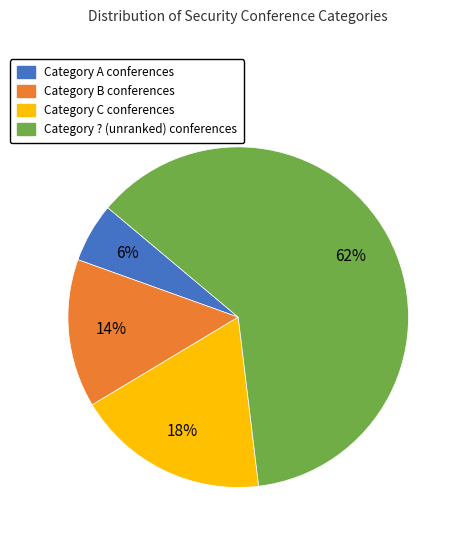

To the nearest percent, what is the average slice percentage?

25%